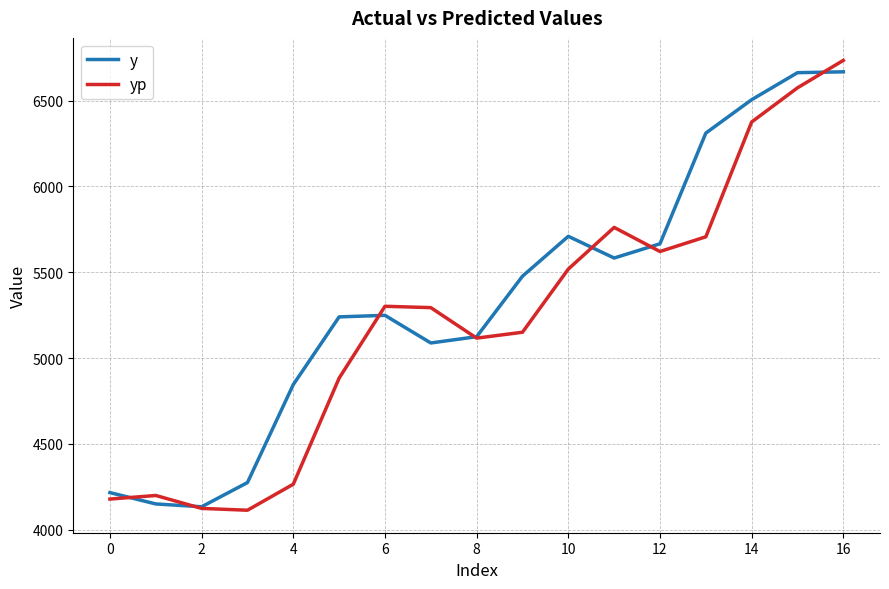

What is the maximum value shown in the chart?

6734.7